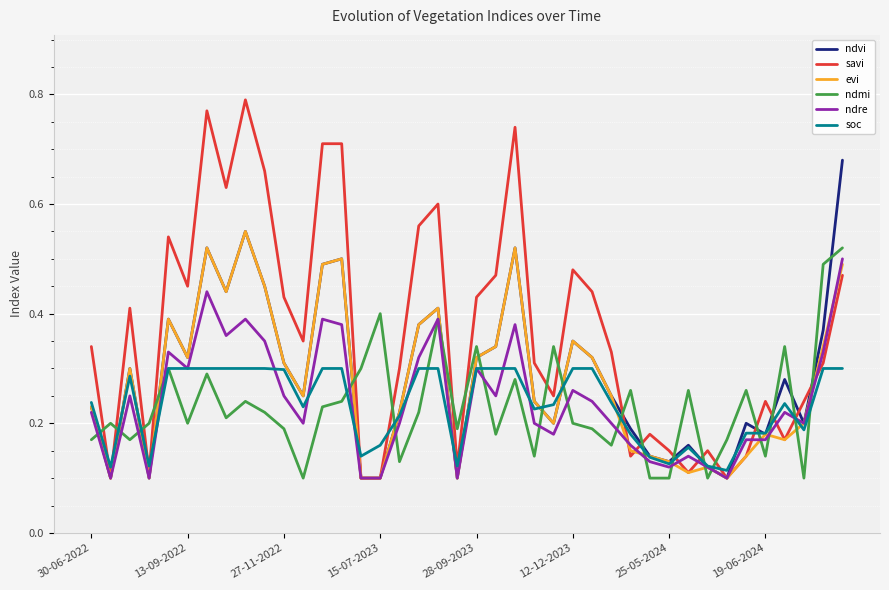

True or false: ndmi and ndvi cross at least once.

True